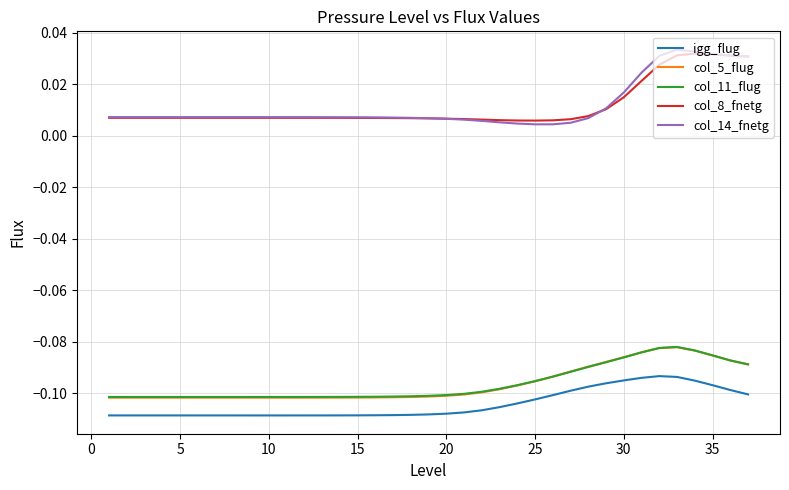

True or false: col_11_flug and col_14_fnetg intersect in this chart.

False